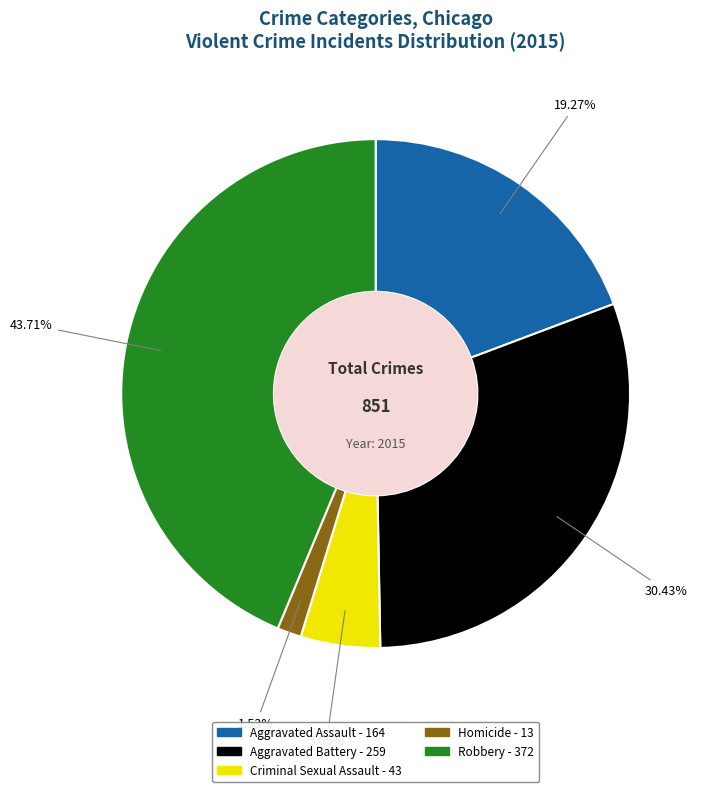

Is it true that Aggravated Assault is 29% of the pie?

False